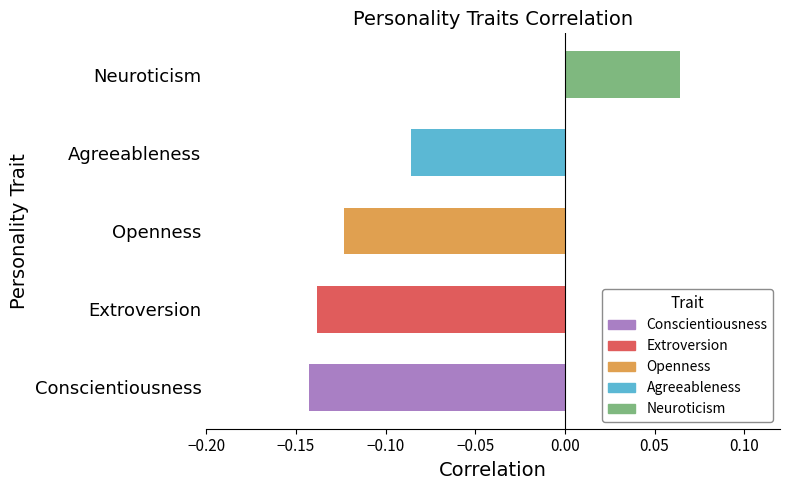

How many data points are above 0?

1